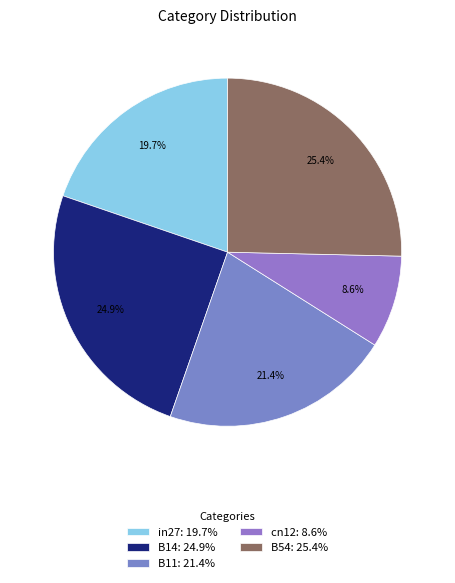

Is there a majority slice in this chart?

No